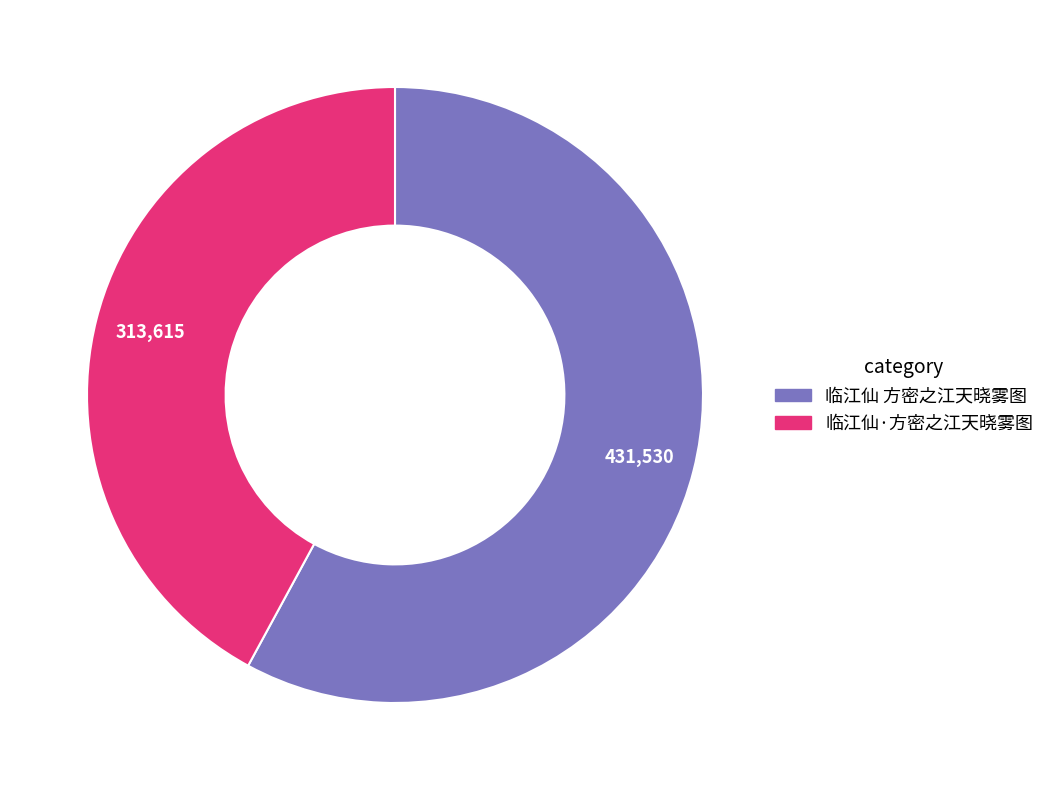

Rank the categories by value from highest to lowest.

临江仙 方密之江天晓雾图, 临江仙·方密之江天晓雾图